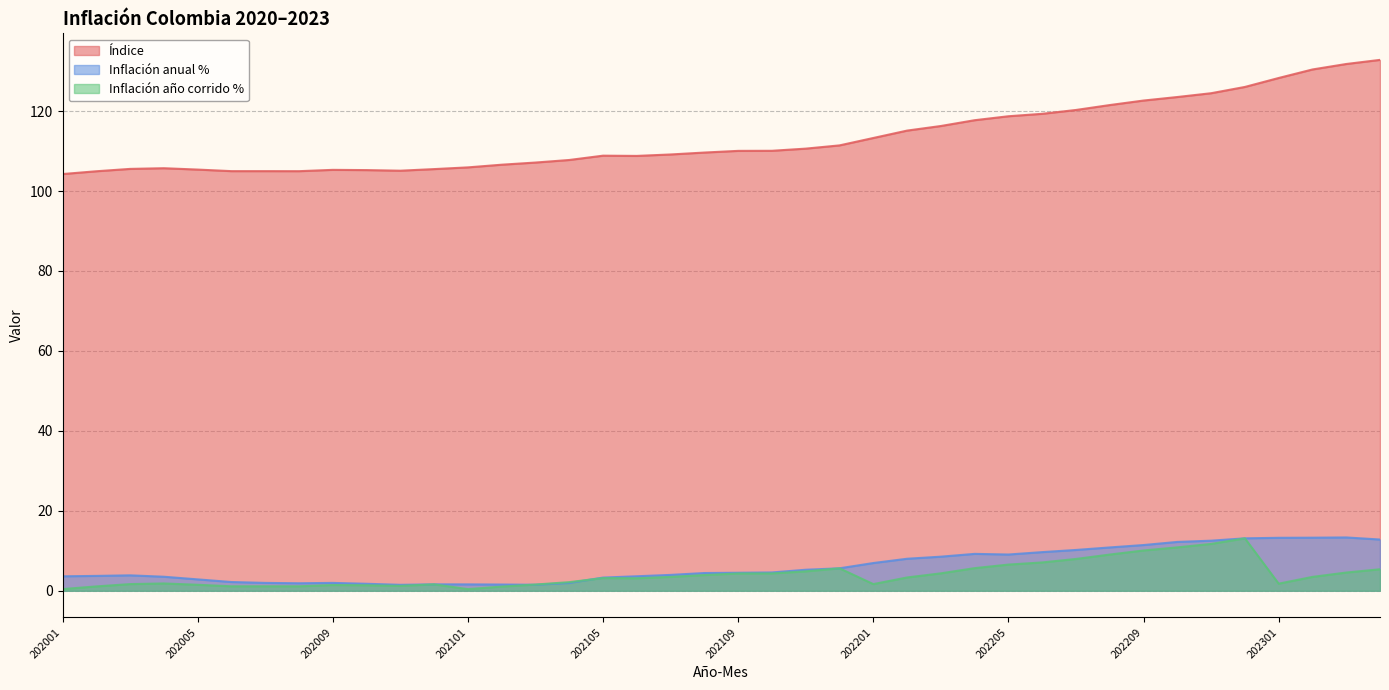

How many interior local valleys does the Inflación anual % series have?

4